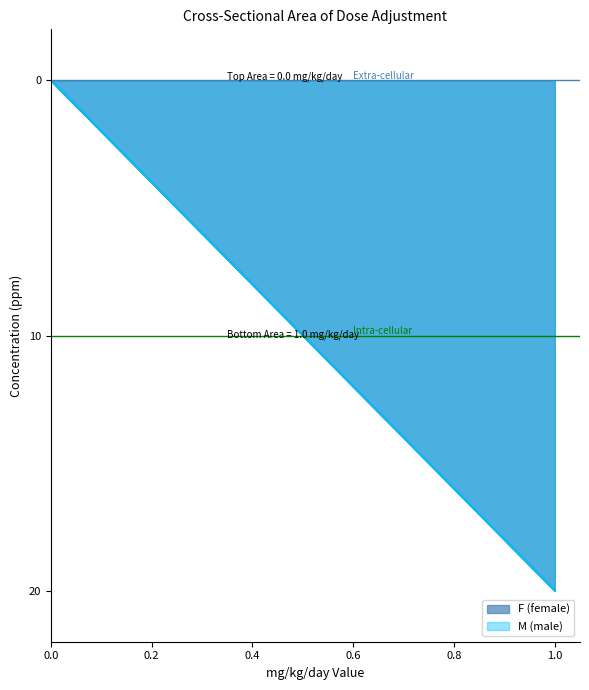

What is the difference between the second highest and minimum values in the F (female) series?

10